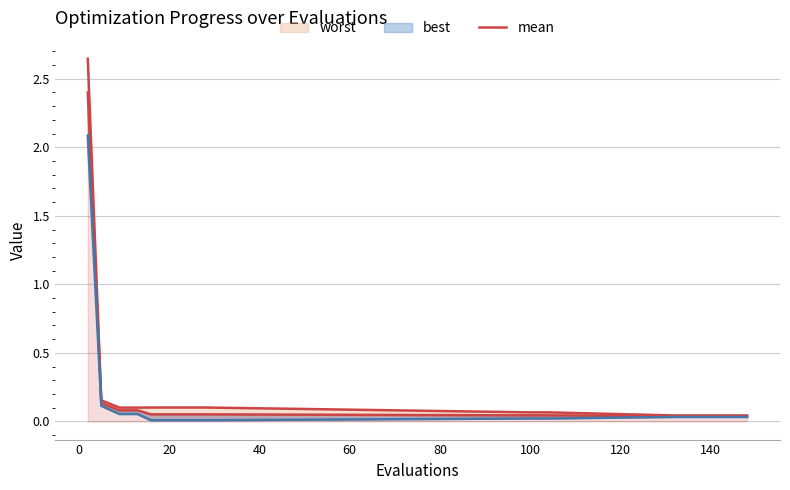

What is the sum of all values?

3.8